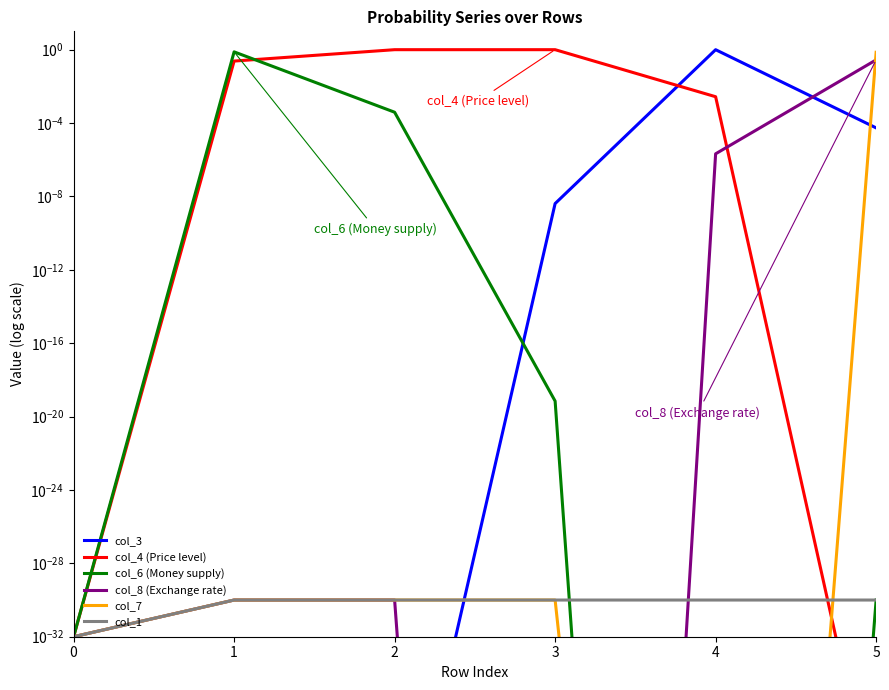

Which series has the widest spread of values?

col_4 (Price level)